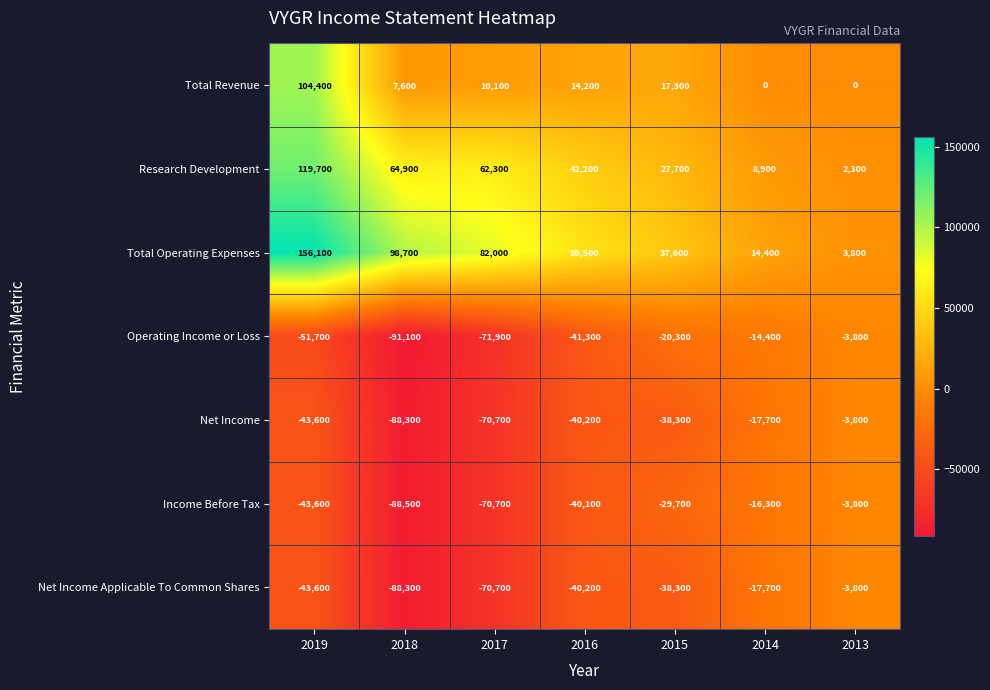

At which category is the sum across all series the highest?

2019